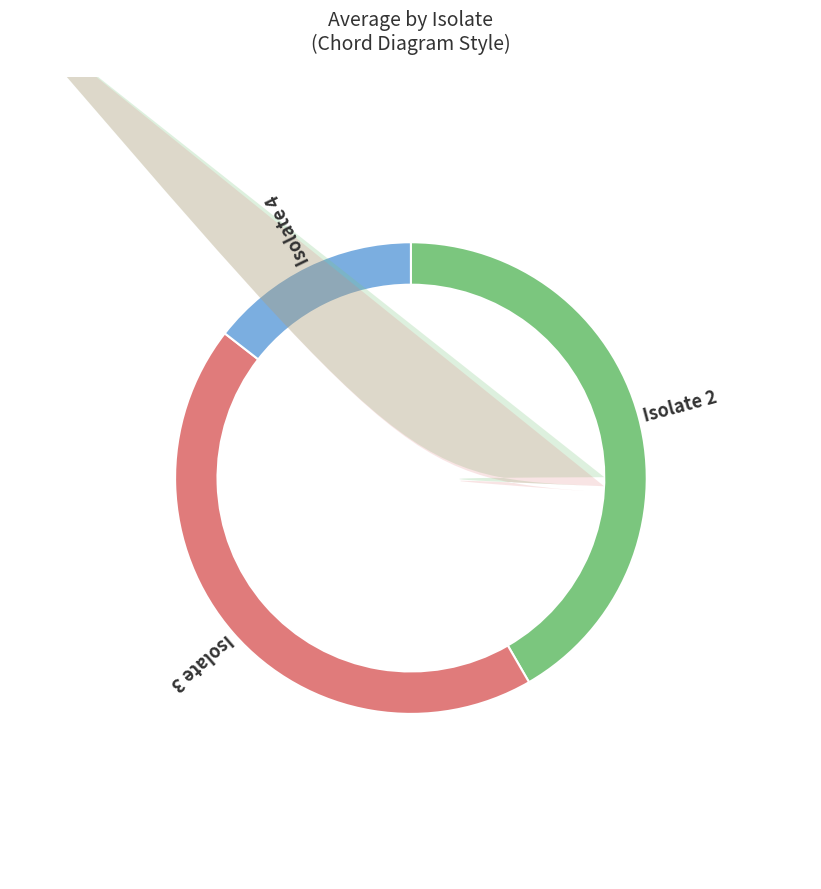

Is it true that 3 is 10% of the pie?

False